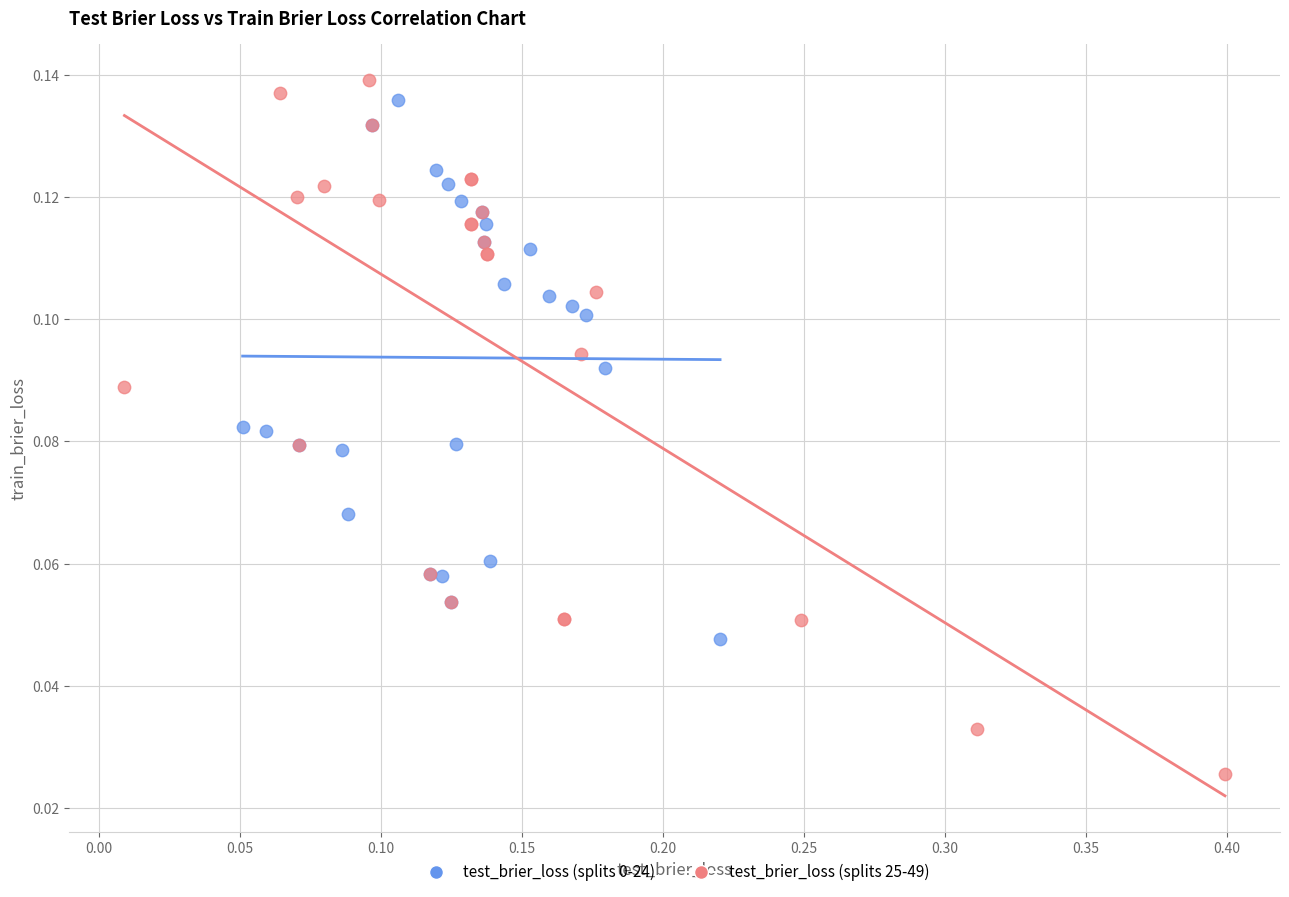

Which series contains the highest Y value?

test_brier_loss (splits 25-49)